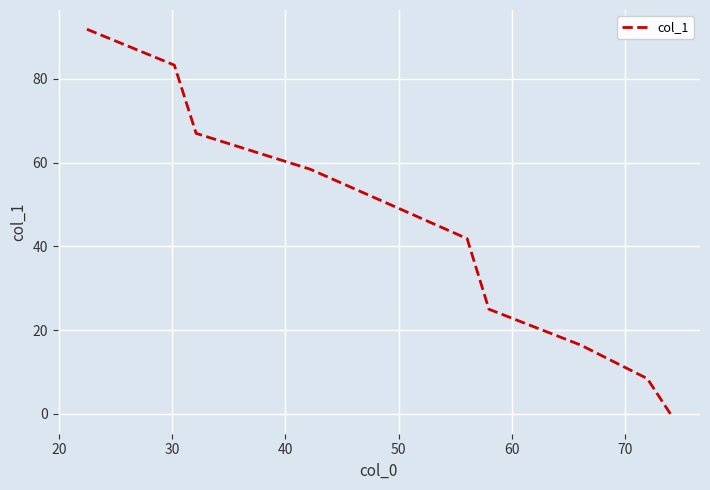

What is the greatest value displayed?

91.9